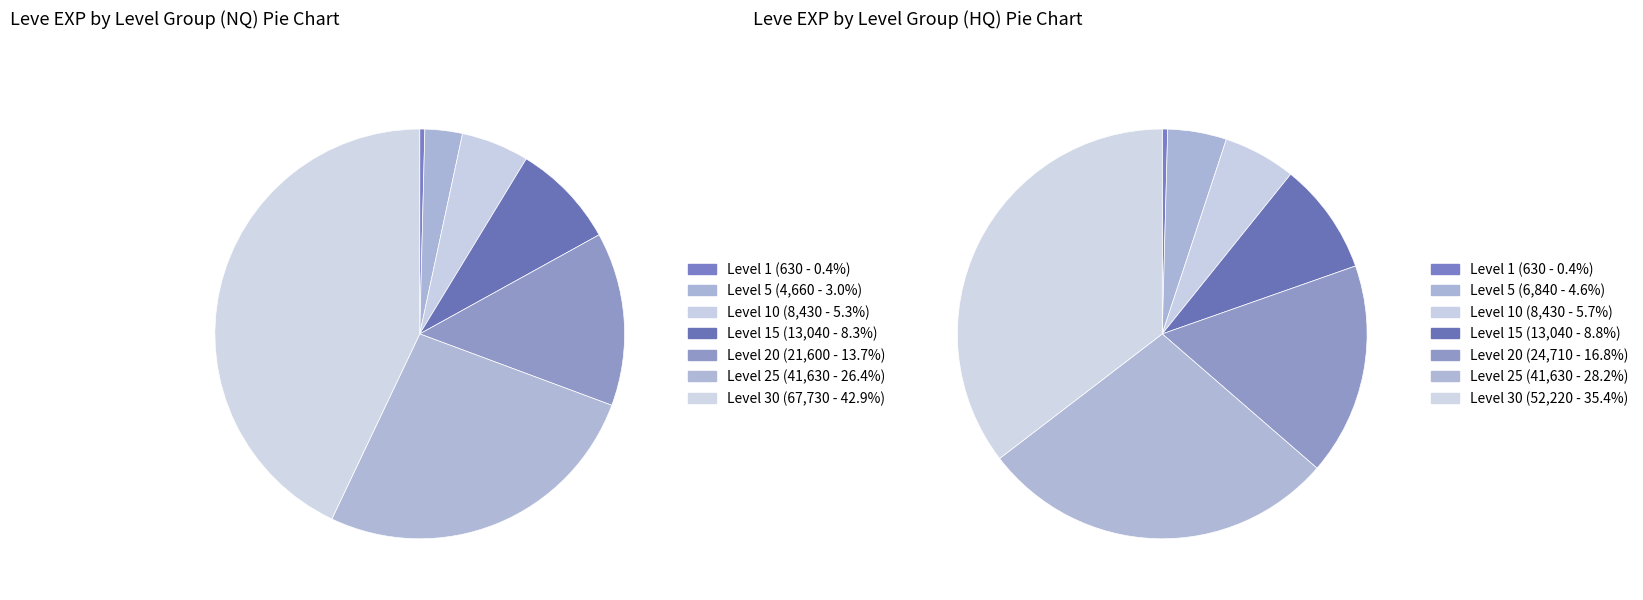

To the nearest percent, what is the combined percentage of Level 25 and Level 10?

32%